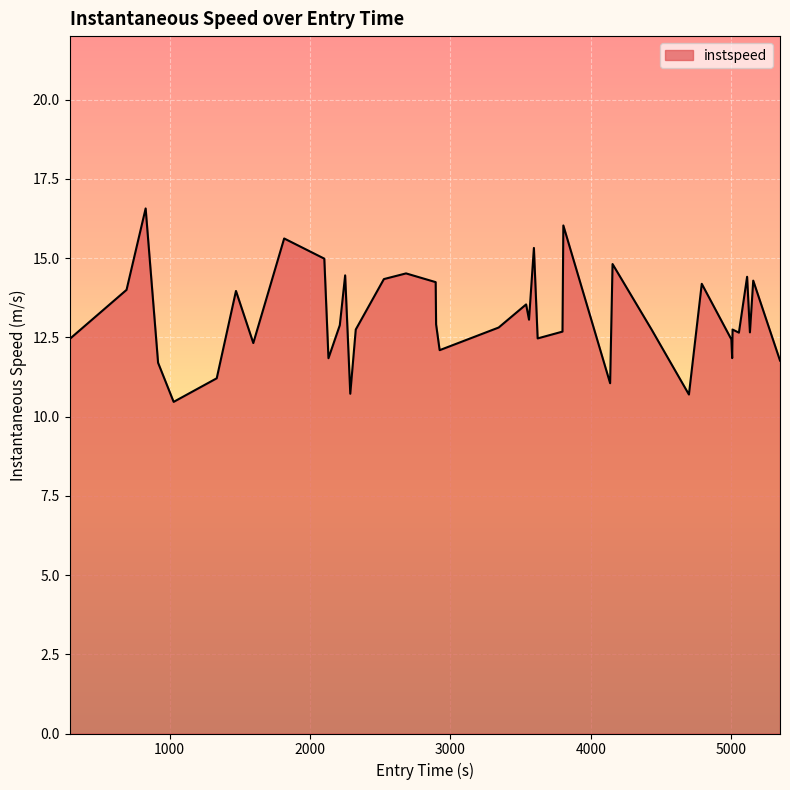

What is the maximum value shown in the chart?

16.6